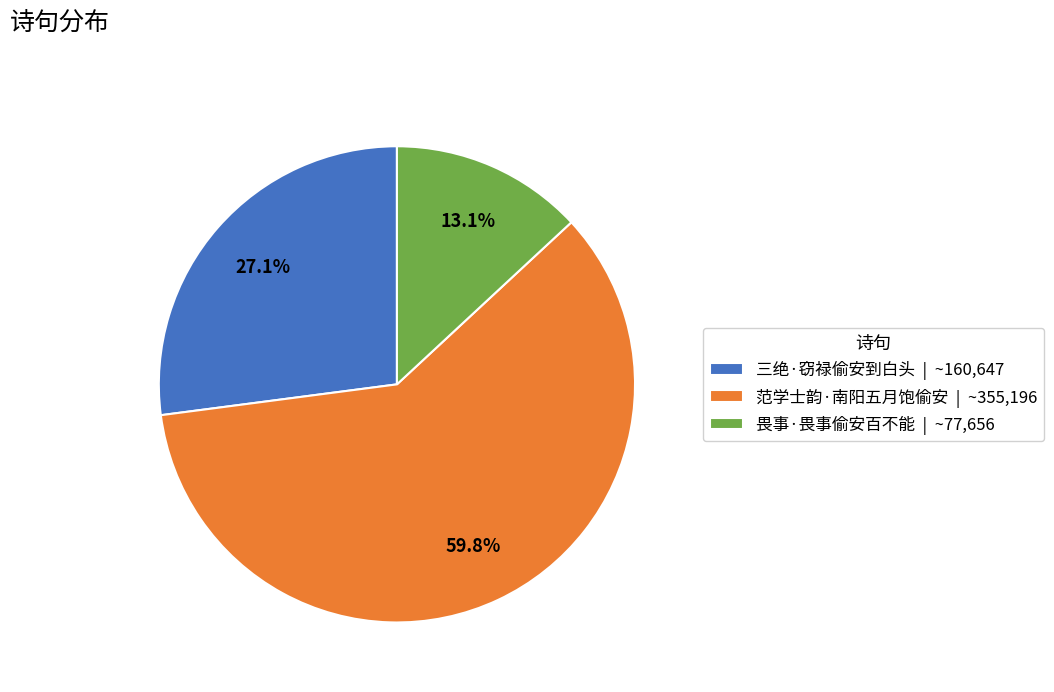

What is the ratio of the value at 畏事·畏事偷安百不能 to the value at 范学士韵·南阳五月饱偷安?

0.2